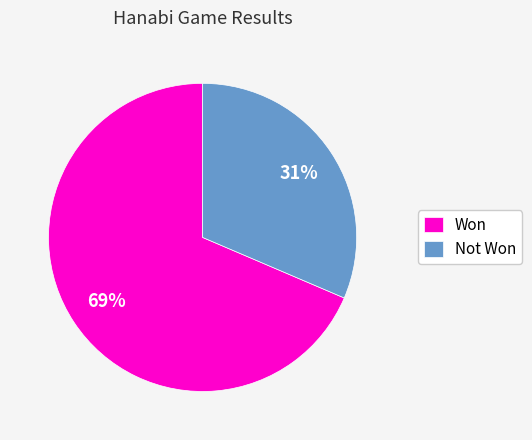

The Won slice represents 69% of the pie. True or false?

True